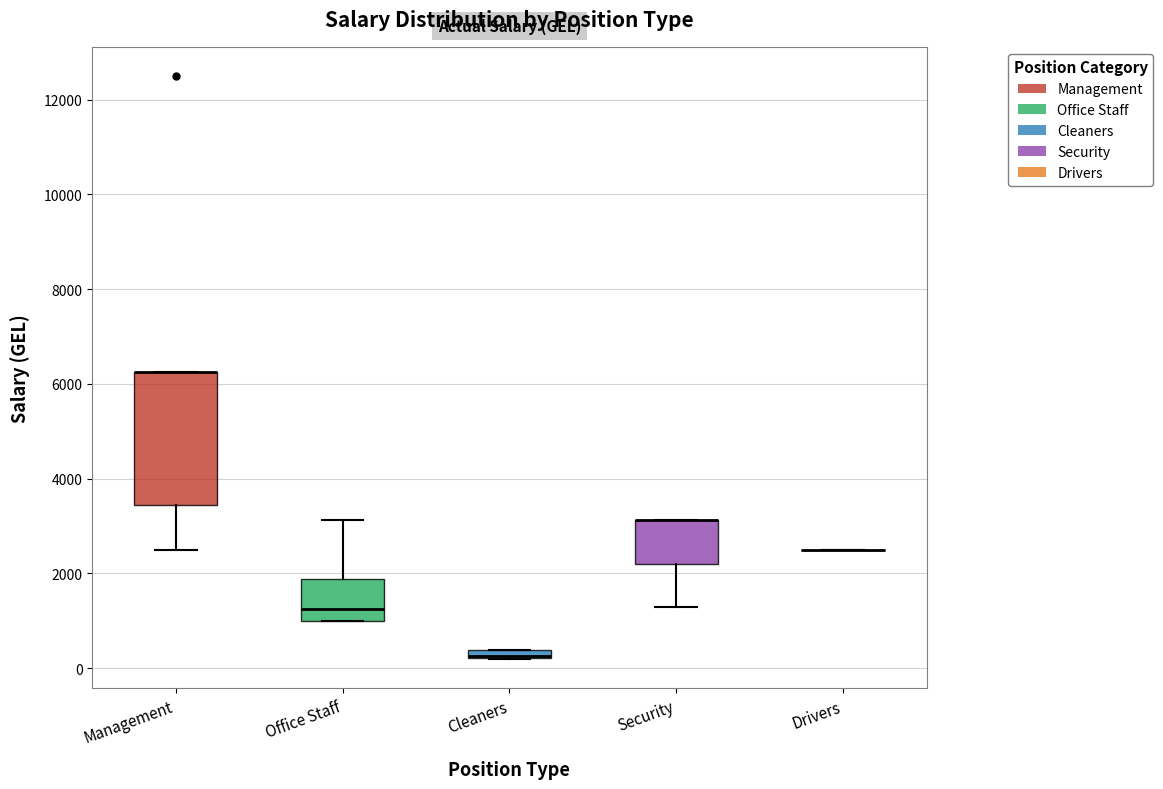

Which box is the tallest, from its lower edge to its upper edge?

Management